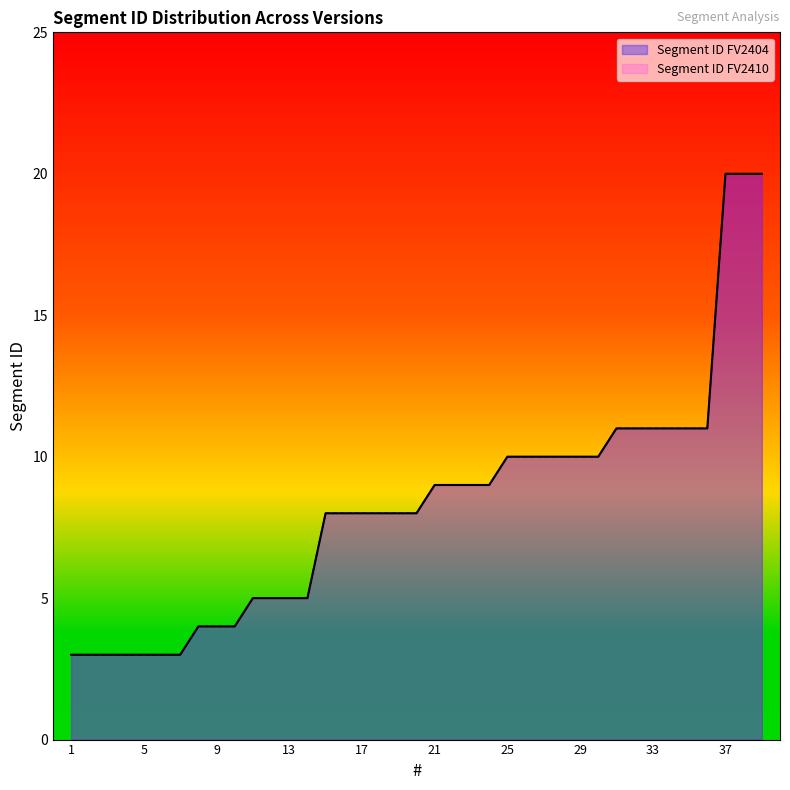

At how many categories does at least one series exceed 11?

3